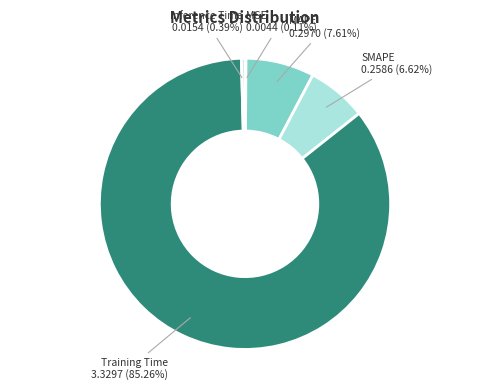

What percentage is NOT represented by MAPE?

92.4%